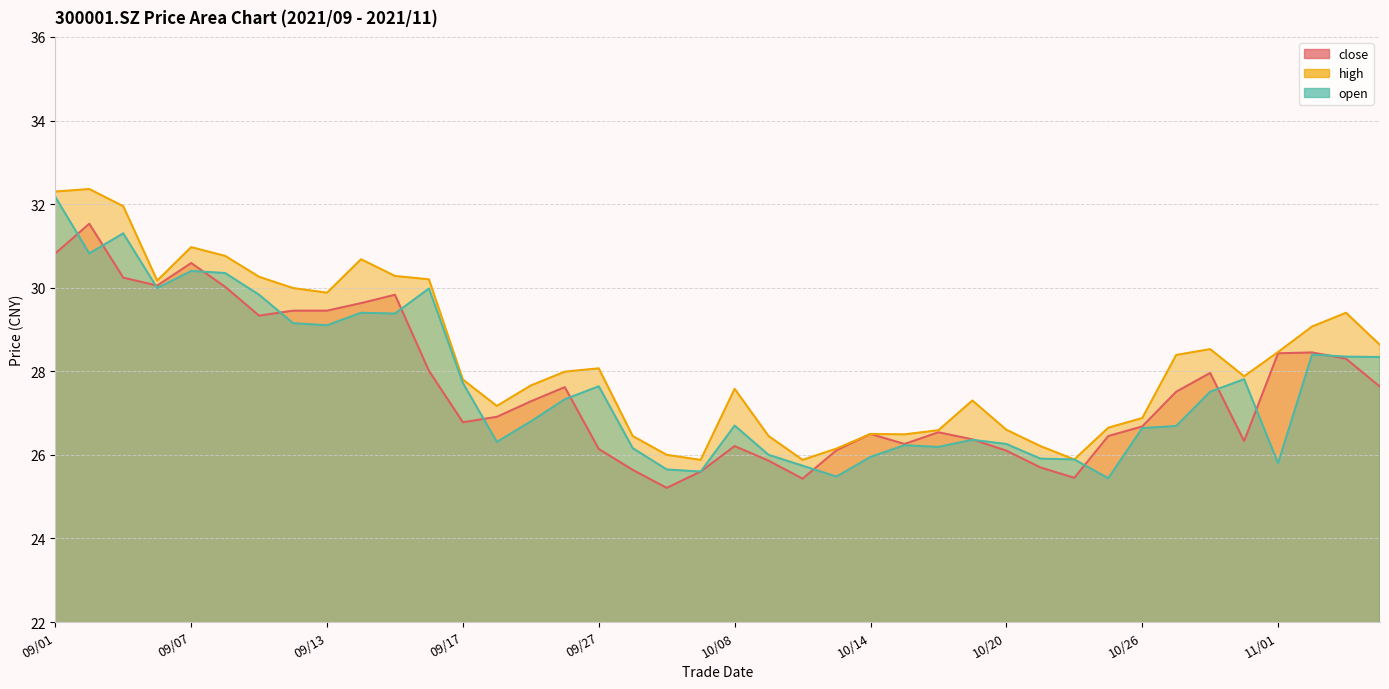

The open series shows 43.7 at 09/17. True or false?

False